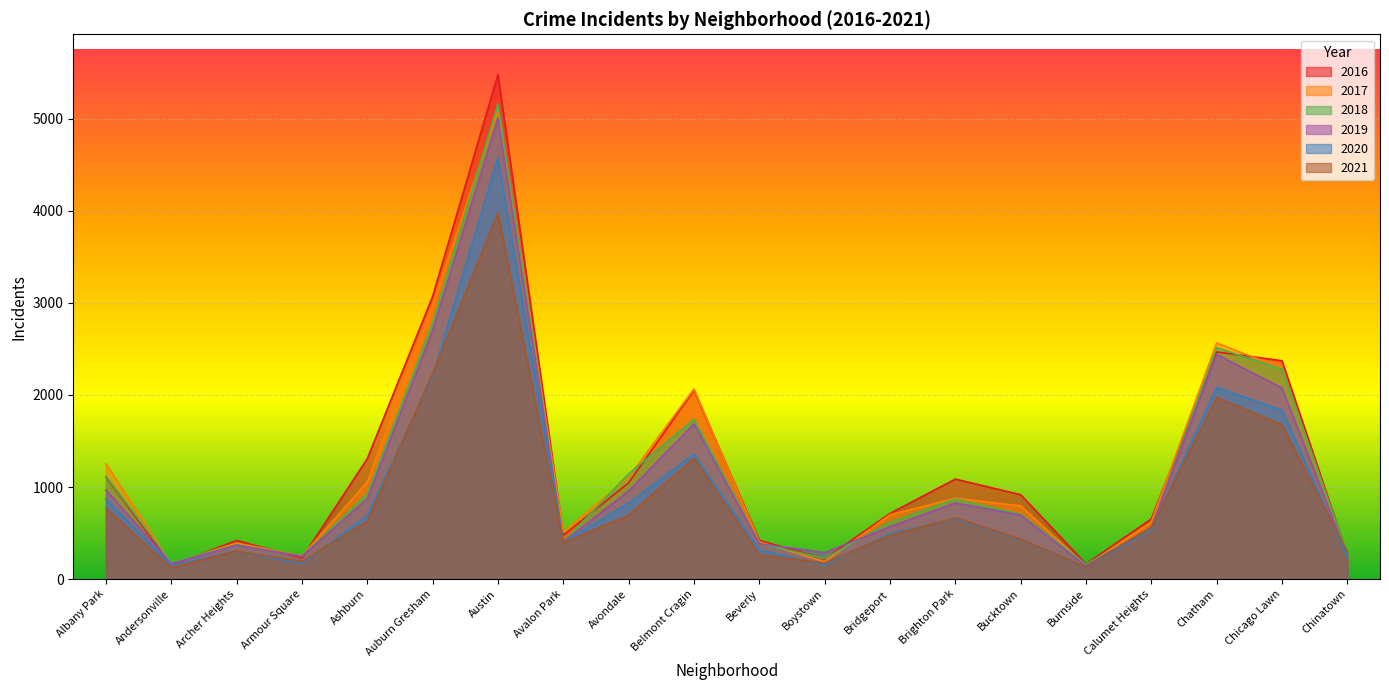

What are all the series names shown in the legend?

2016, 2017, 2018, 2019, 2020, 2021